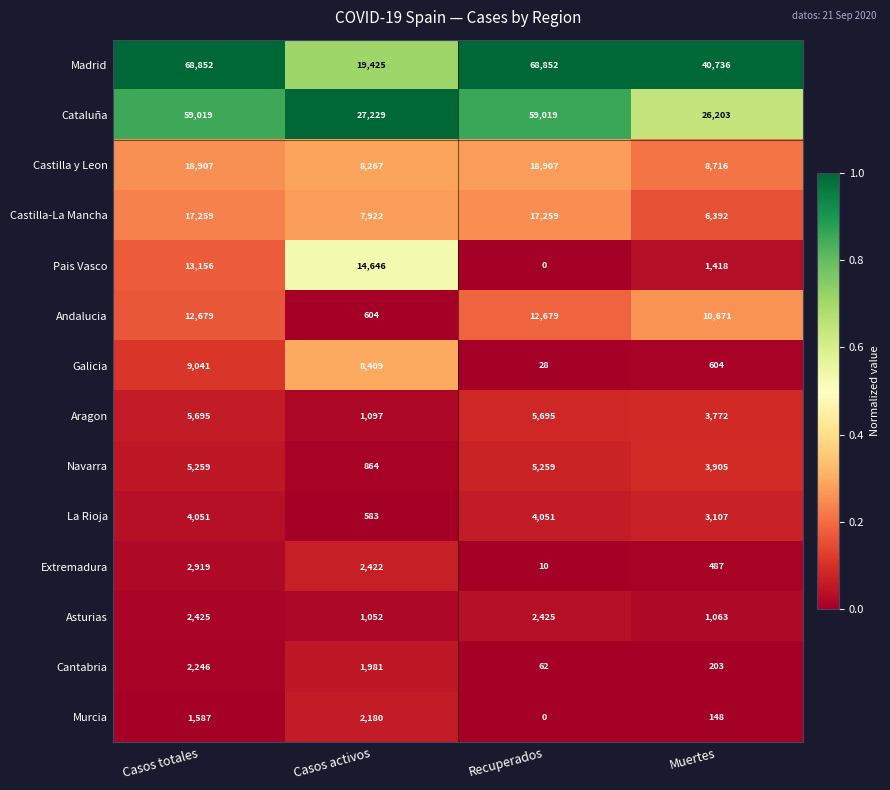

What is the difference between the maximum and minimum values in the Andalucia series?

12075